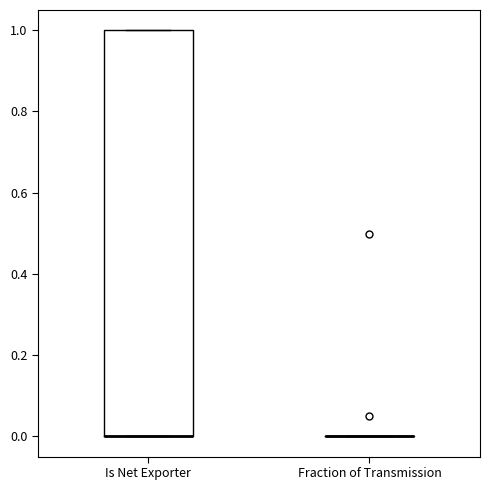

Reading left to right, read every box against the y-axis: the position of its median line, the range the box covers, and the ends of its whiskers. The values are not printed on the chart, so give them approximately, as read against the axis.

Is Net Exporter: median 0 (drawn on the box's lower edge), box 0 to 1, whiskers 0 to 1
Fraction of Transmission: box collapsed to a line at 0, whiskers 0 to 0